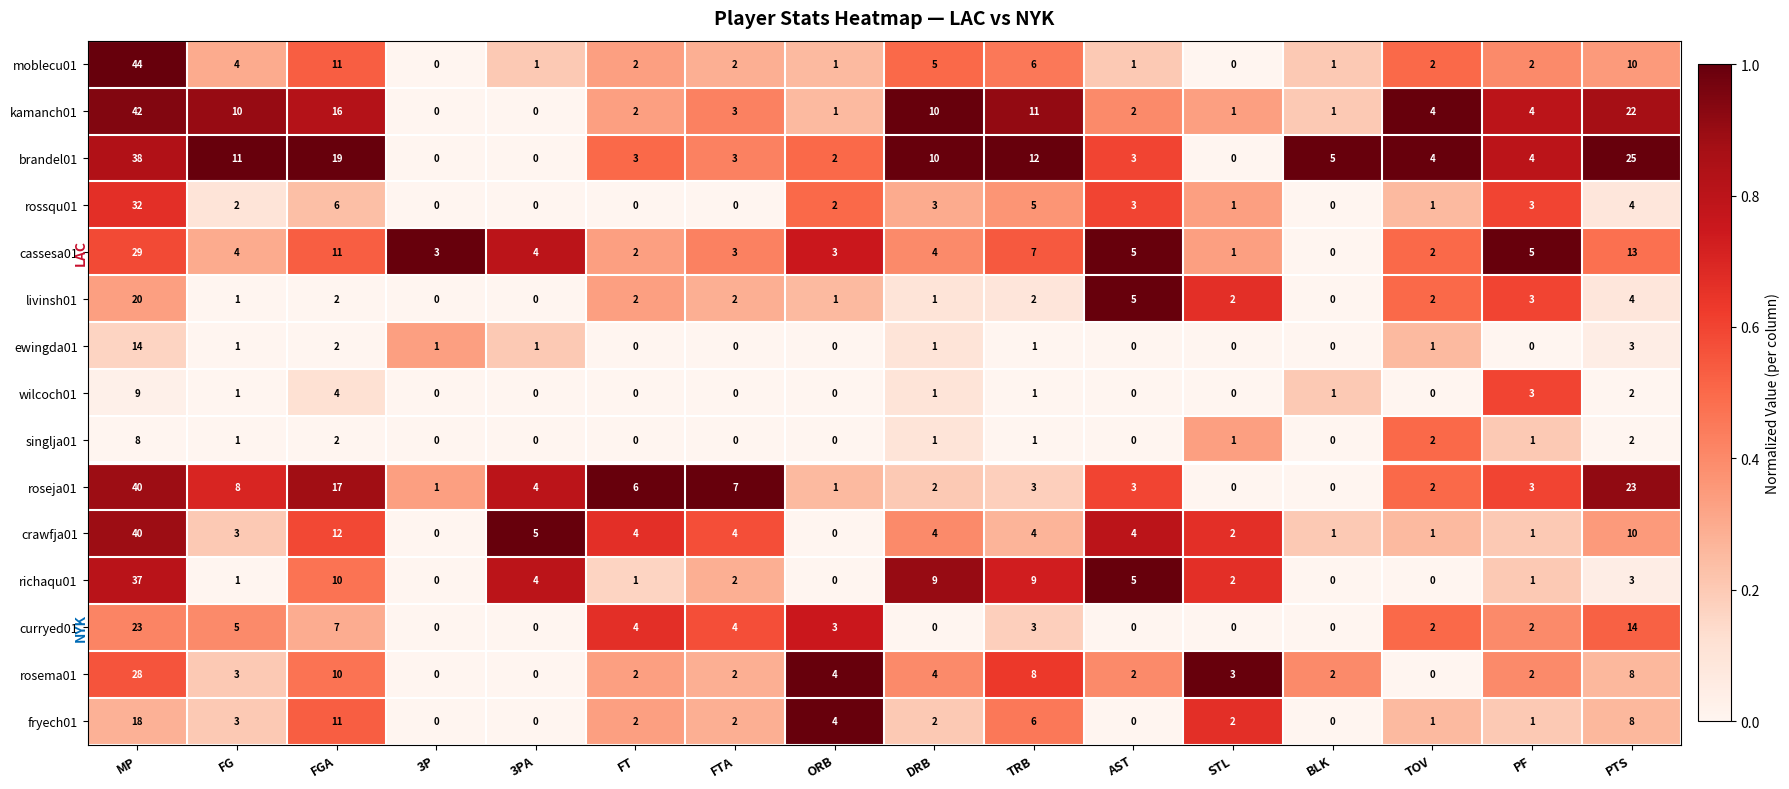

Which series has the widest spread of values?

moblecu01